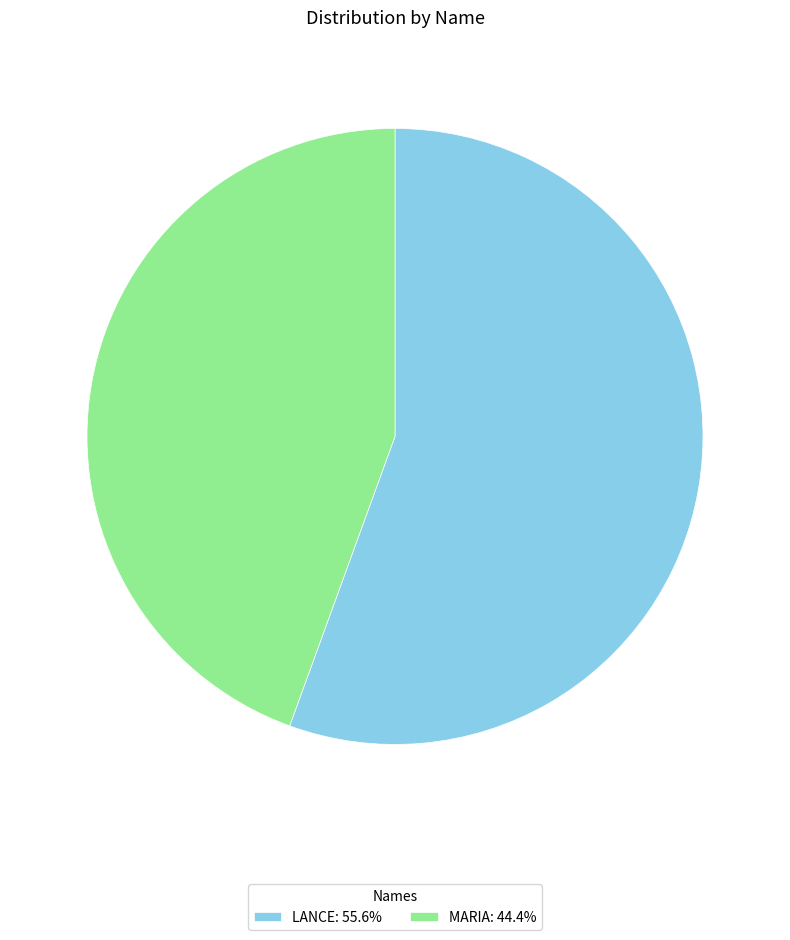

Is LANCE: 55.6% the majority of the pie?

Yes